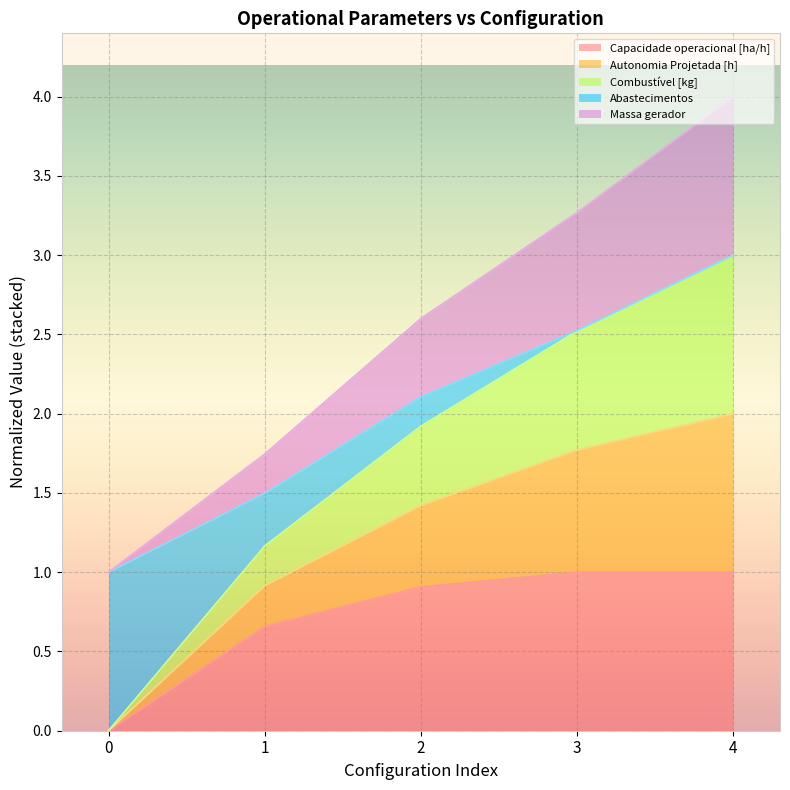

At which category is the sum across all series the highest?

4